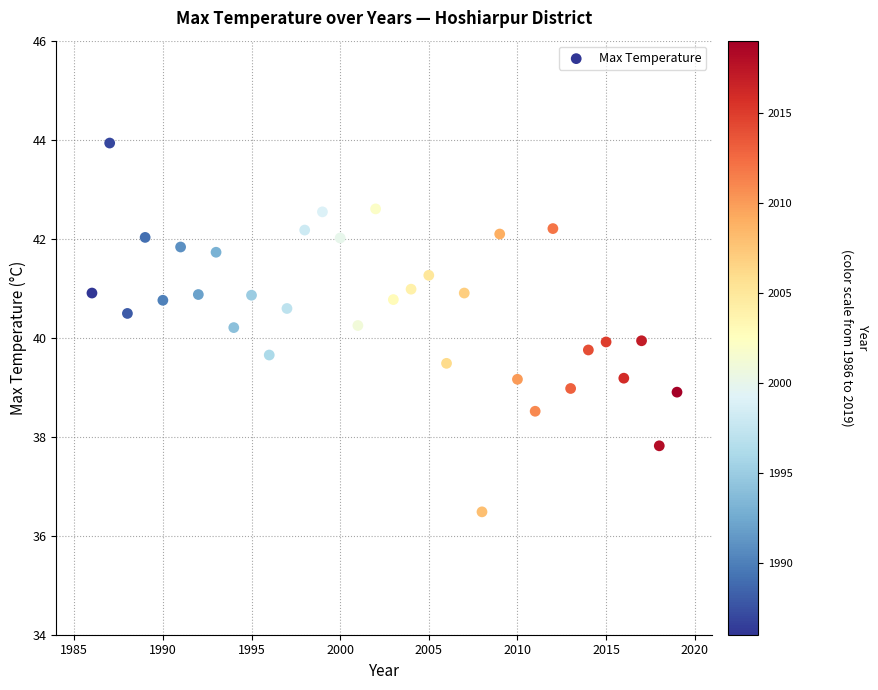

How many points are shown in the scatter plot?

34